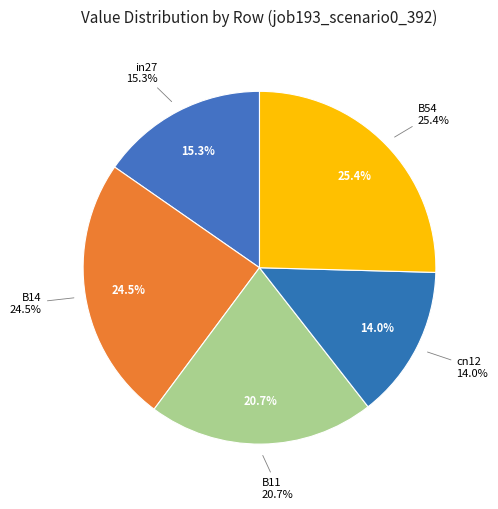

Combined, do B14 and B11 account for over 50%?

No